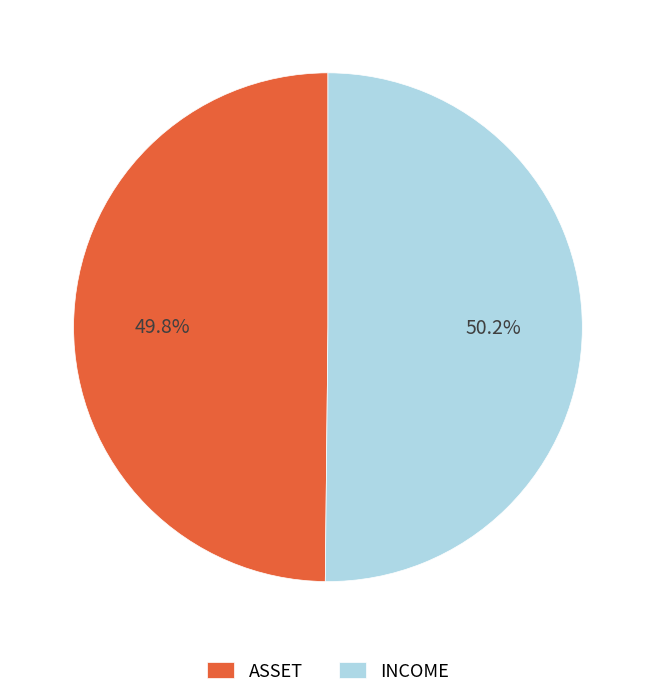

What is the ratio of the value at ASSET to the value at INCOME?

1.0